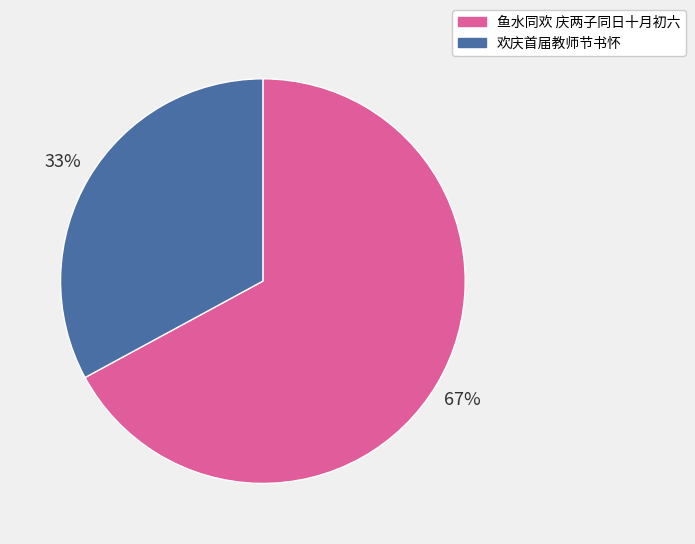

How many segments does this pie chart have?

2